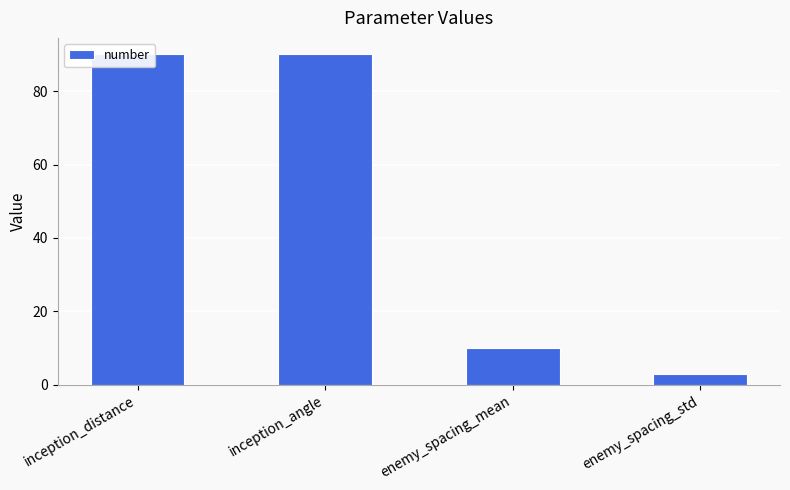

Reading left to right, extract all data points from this chart.

90	90	10	3